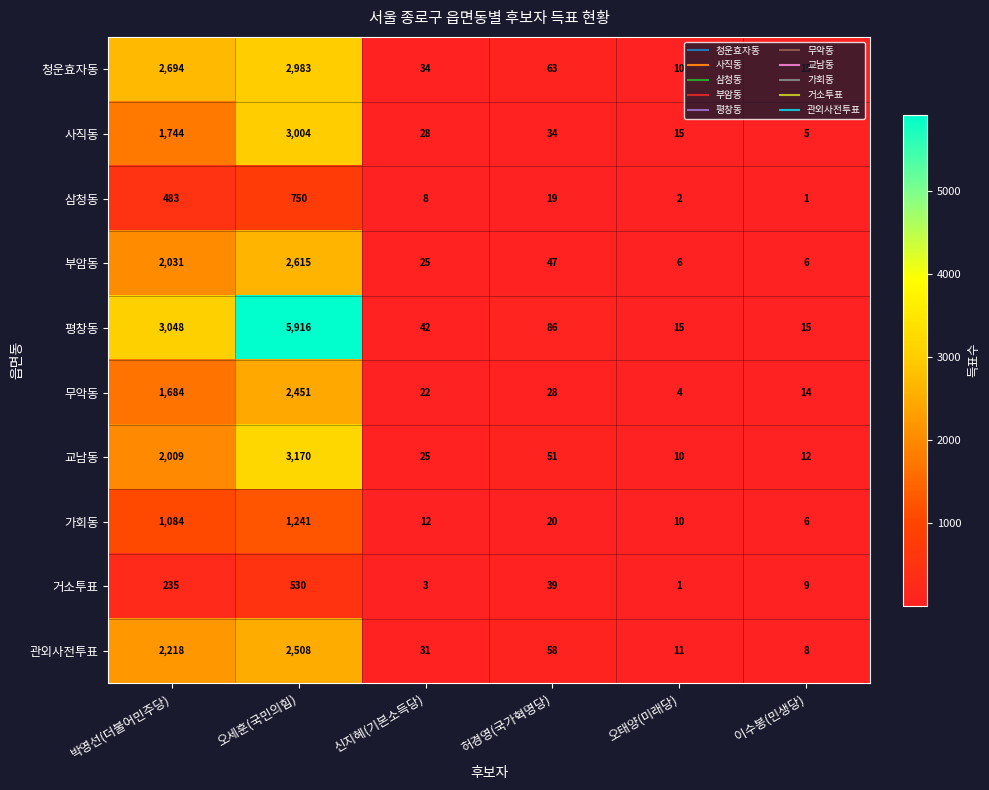

Read the 교남동 value at 이수봉(민생당).

12